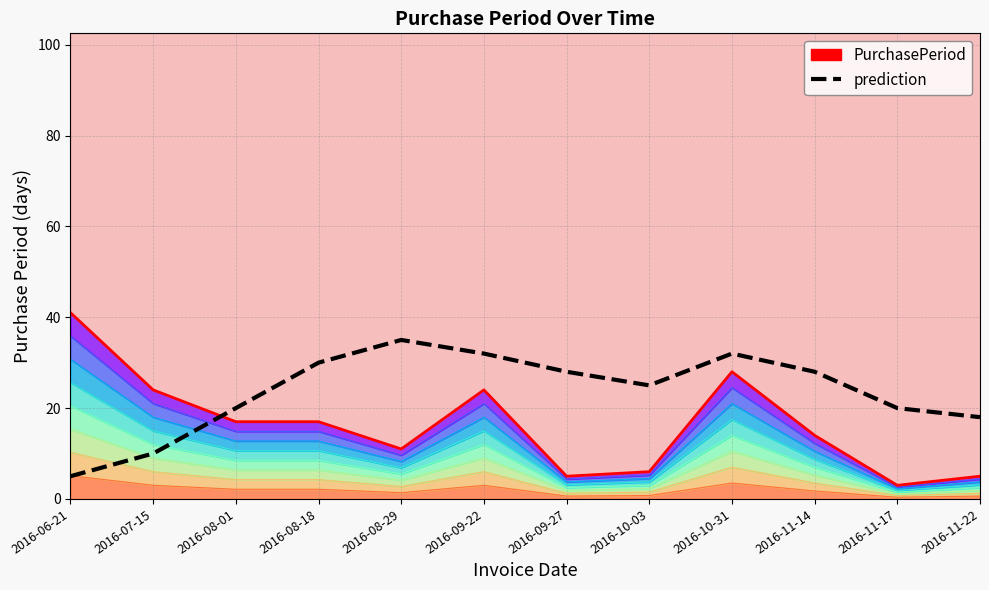

At how many categories does at least one series exceed 20?

9